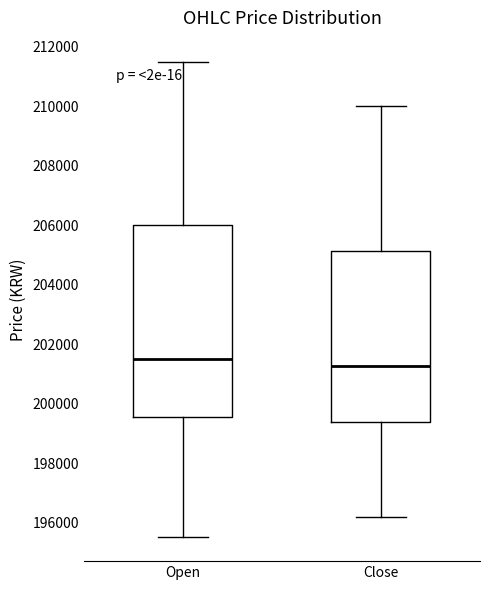

Reading left to right, read every box against the y-axis: the position of its median line, the range the box covers, and the ends of its whiskers. The values are not printed on the chart, so give them approximately, as read against the axis.

Open: median 201600, box 199600 to 206000, whiskers 195600 to 211600
Close: median 201200, box 199400 to 205200, whiskers 196200 to 210000